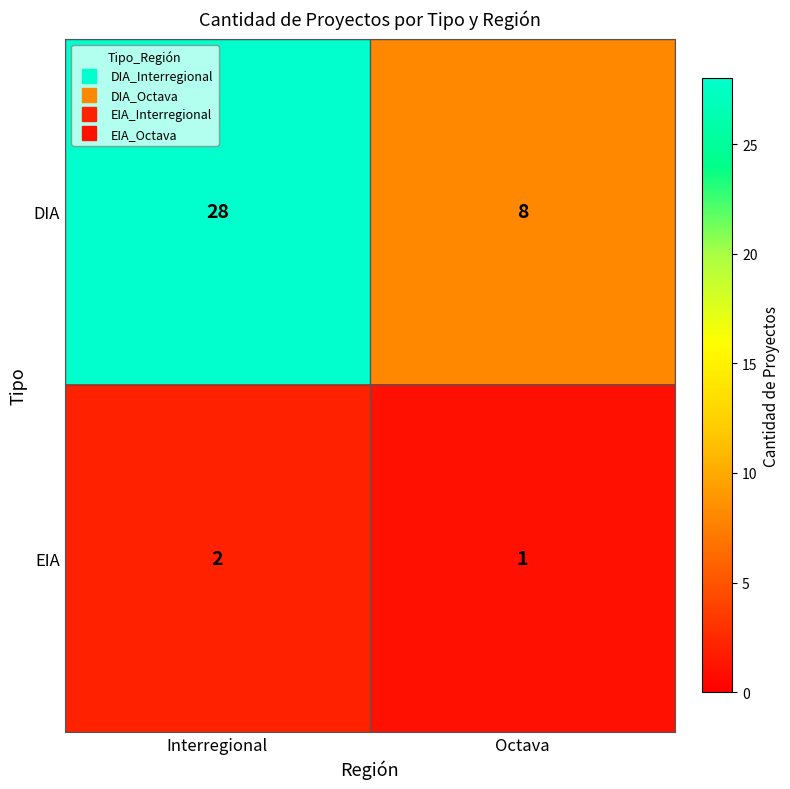

What is the difference between the maximum and minimum values in the DIA series?

20